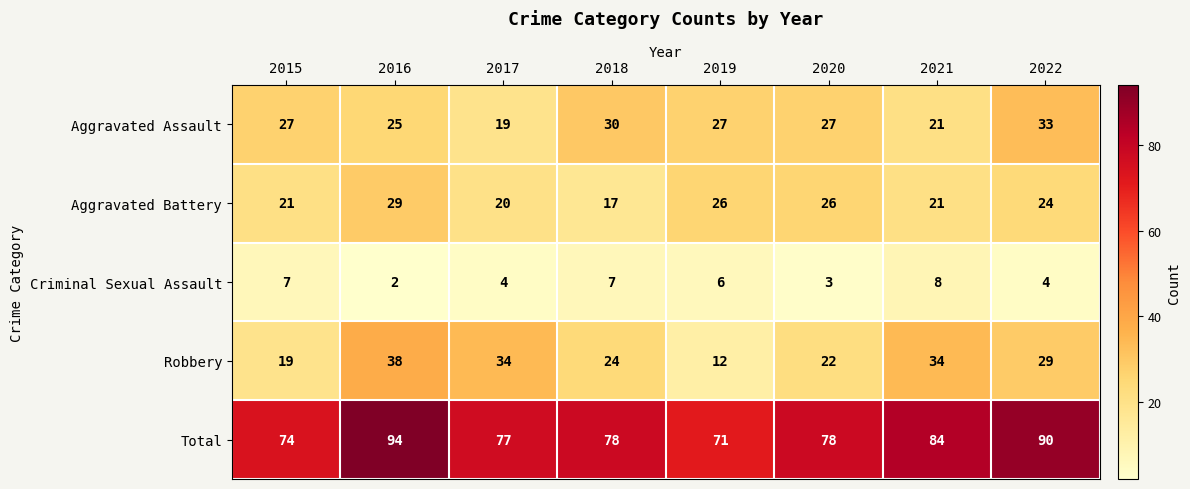

What is the minimum value shown in the chart?

2